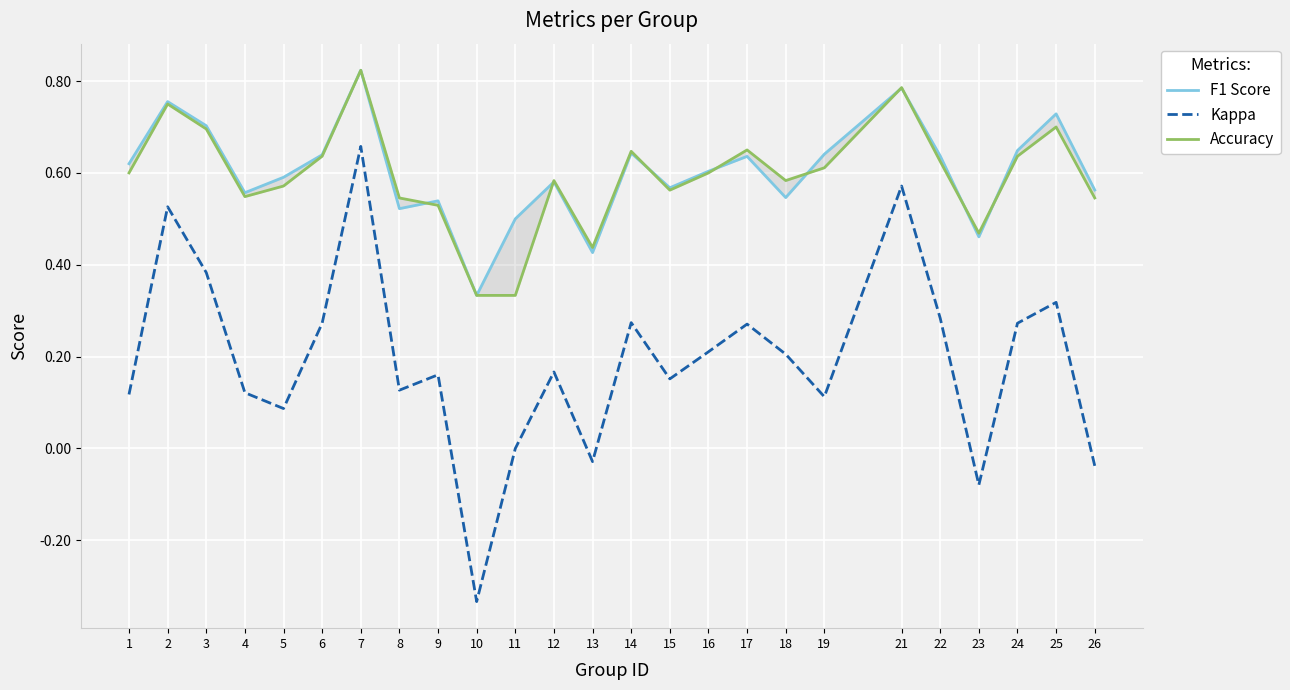

Which has a higher value, 2 or 26?

2